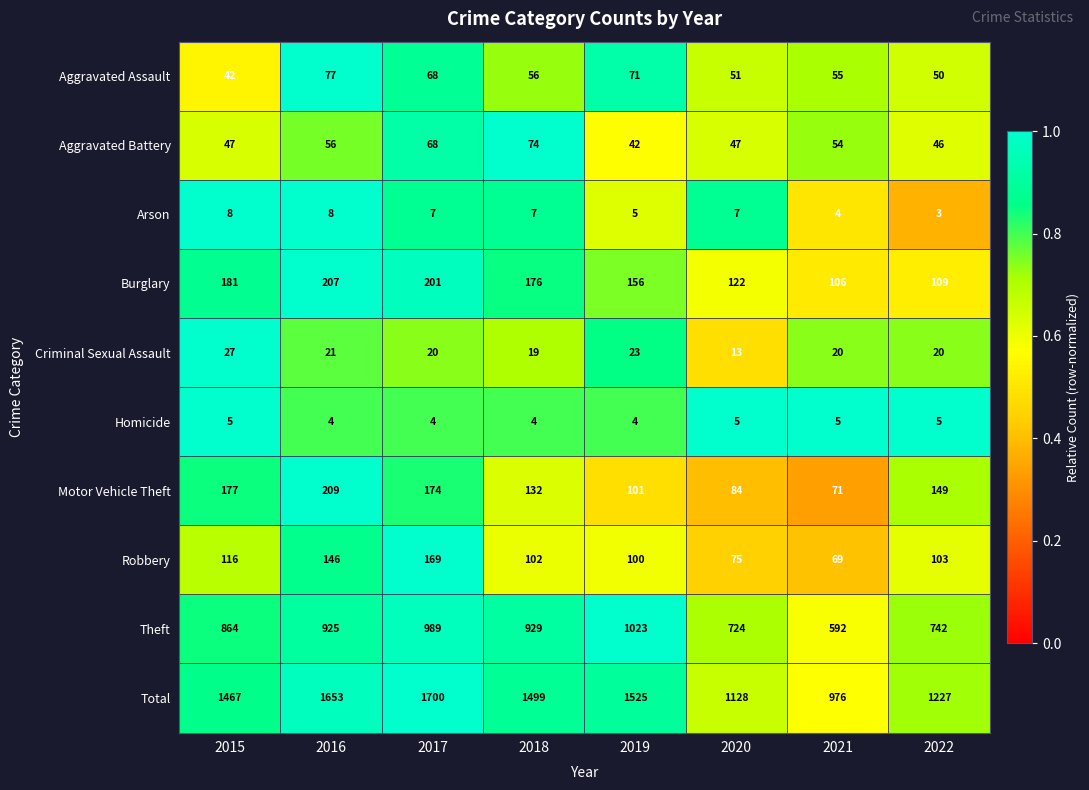

Is it true that Aggravated Battery equals 47 at 2020?

True